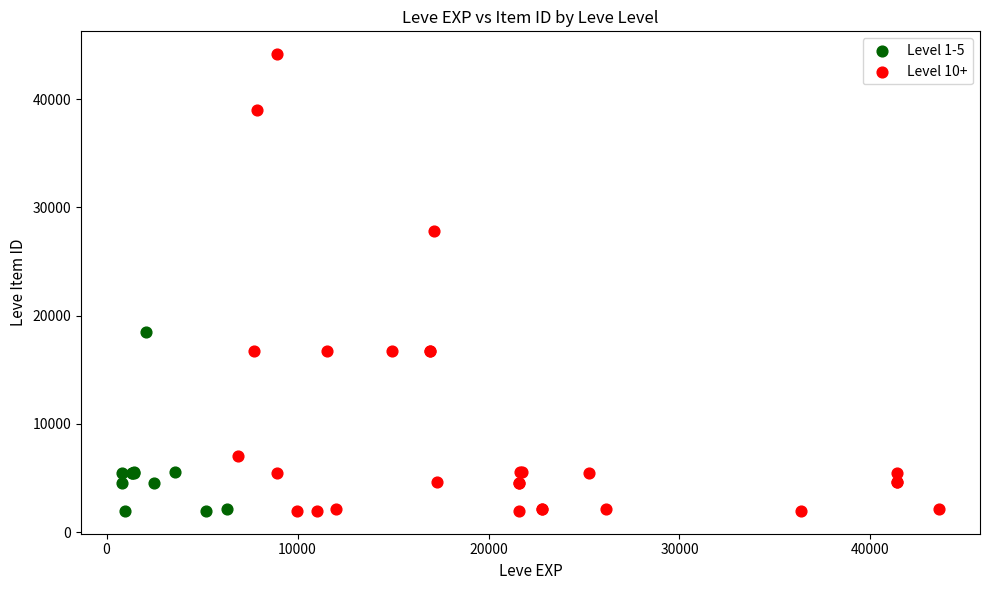

Which series has the largest Y range (max minus min)?

Level 10+